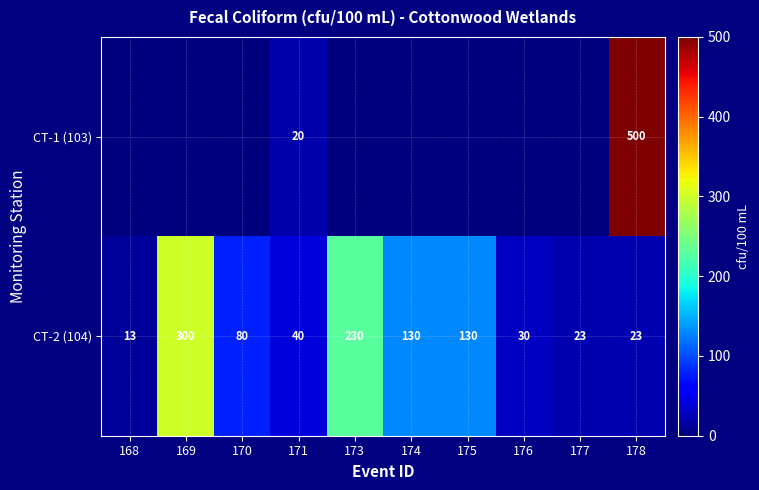

How many series are shown in this chart?

2